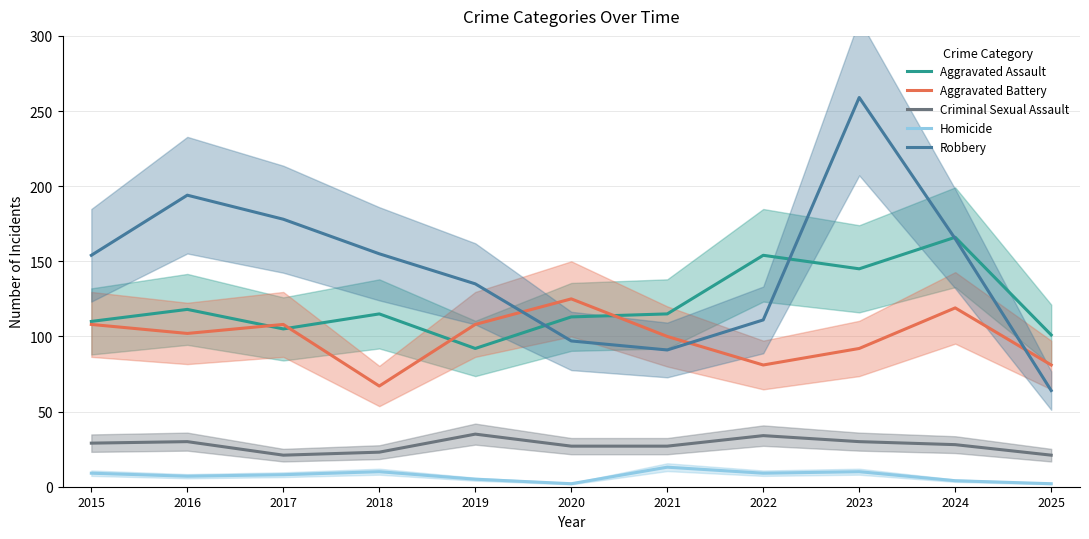

Where does the Criminal Sexual Assault series first go above 28?

2015